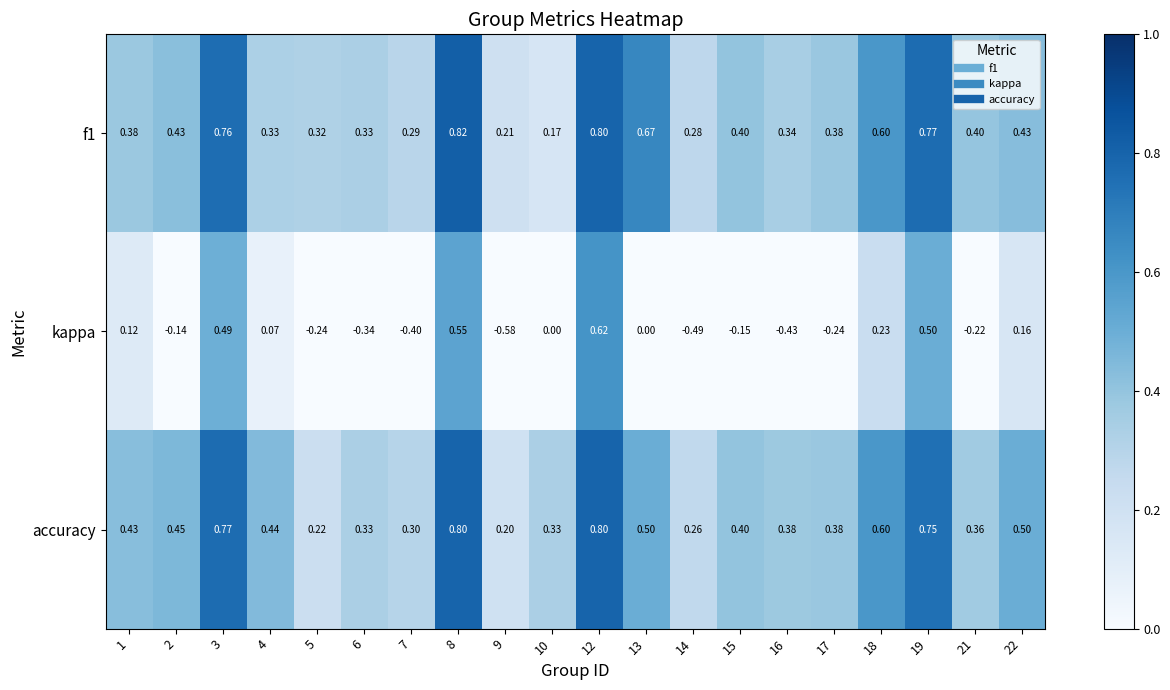

Which series changed the most between 12 and 16?

kappa